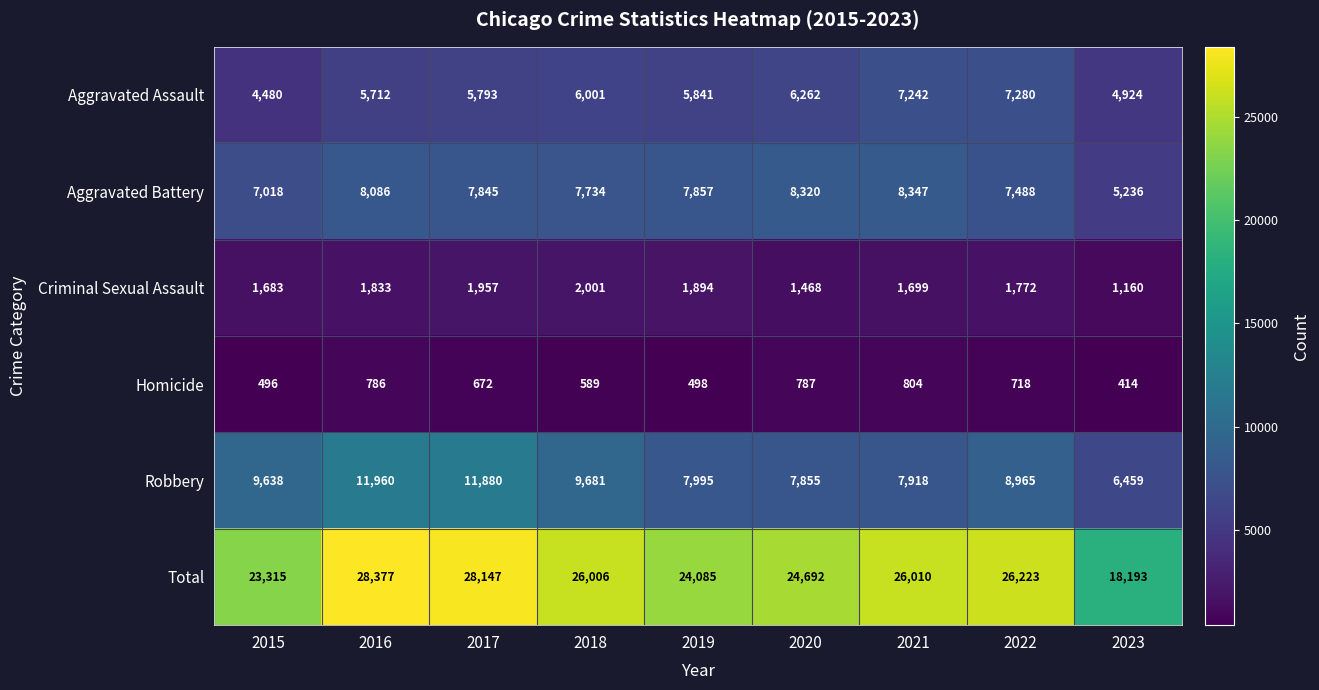

At which category is the sum across all series the highest?

2016